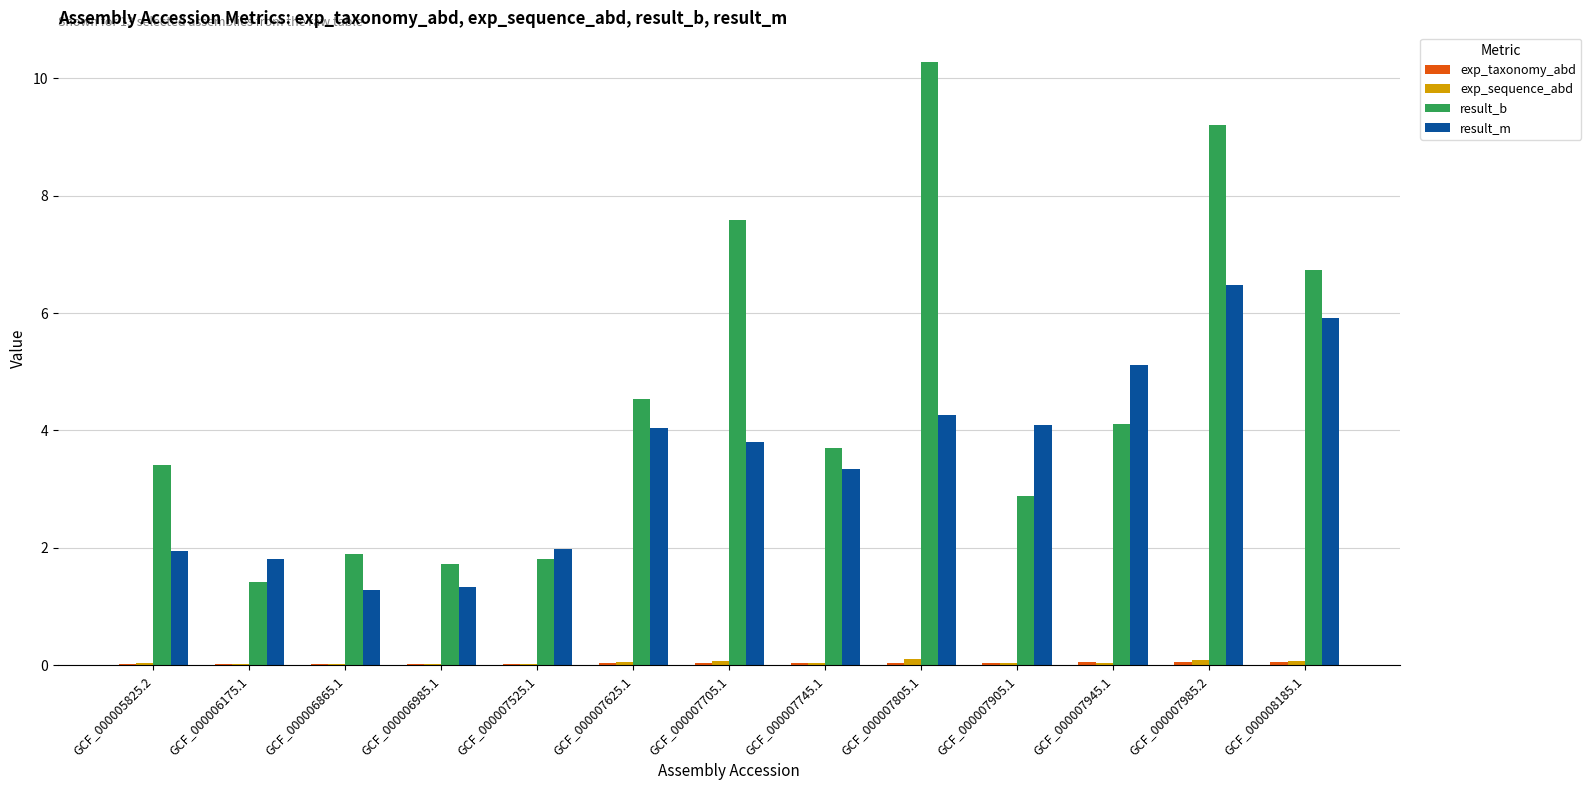

Which series has the largest total across all categories?

result_b